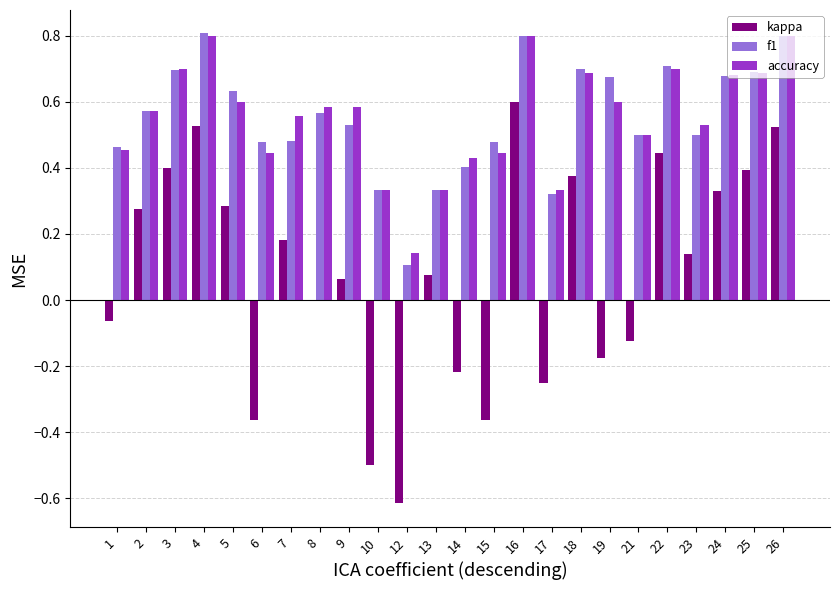

Which category has the highest value in the kappa series?

16